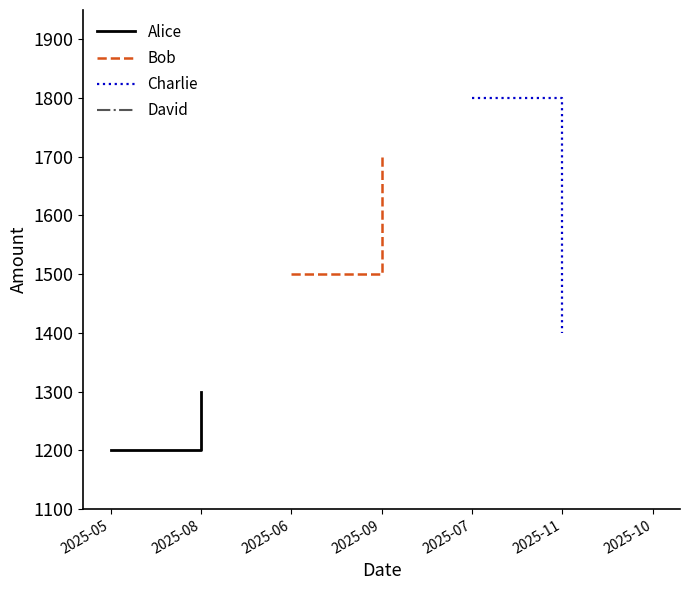

At how many categories does at least one series exceed 1634?

2